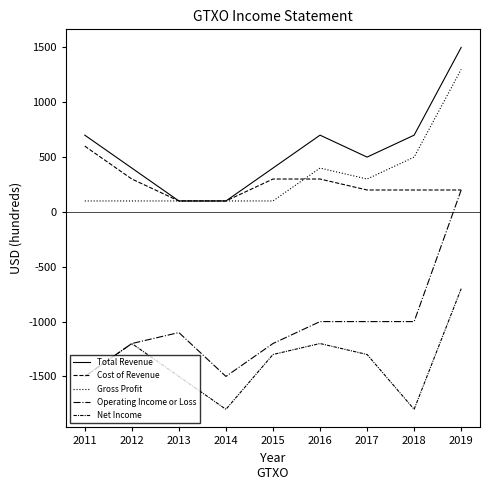

List the labels in order of Cost of Revenue value, largest first.

2011, 2012, 2015, 2016, 2017, 2018, 2019, 2013, 2014